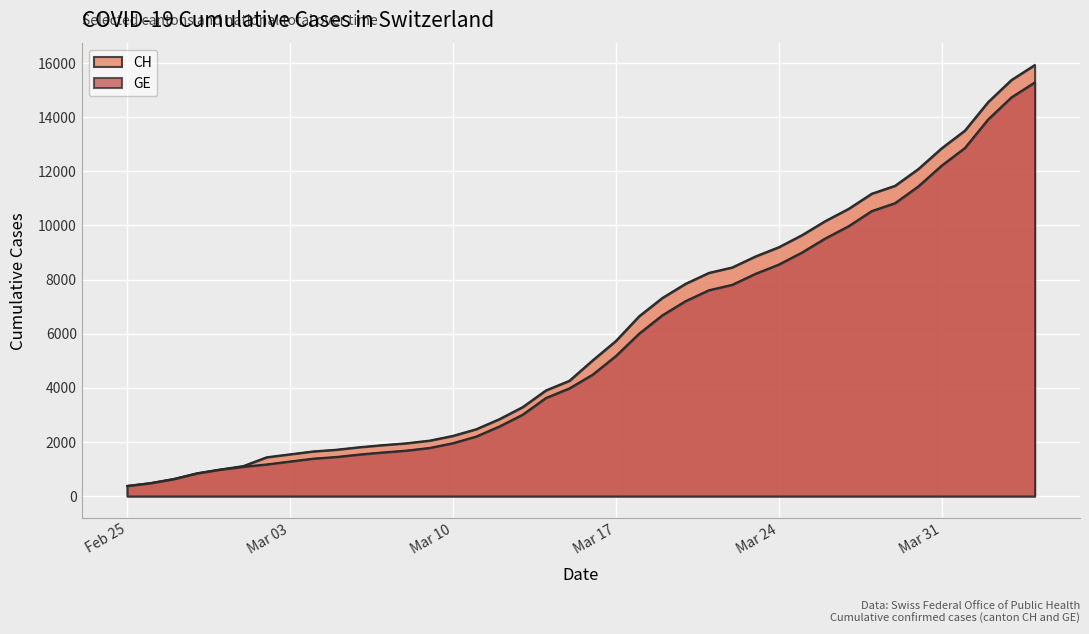

Count the number of categories in the chart.

40